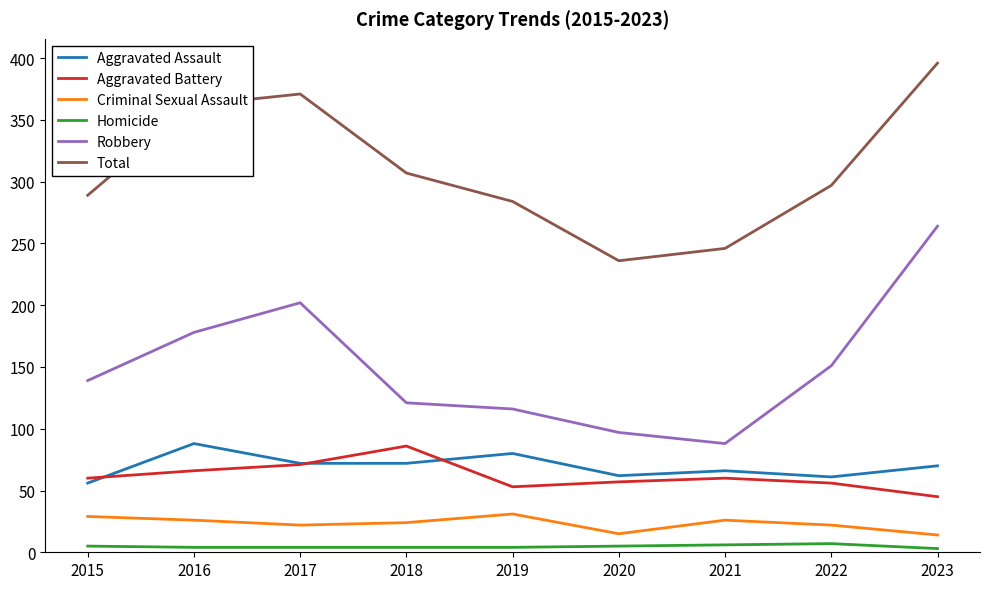

Between 2015 and 2021, which series saw the biggest shift?

Robbery